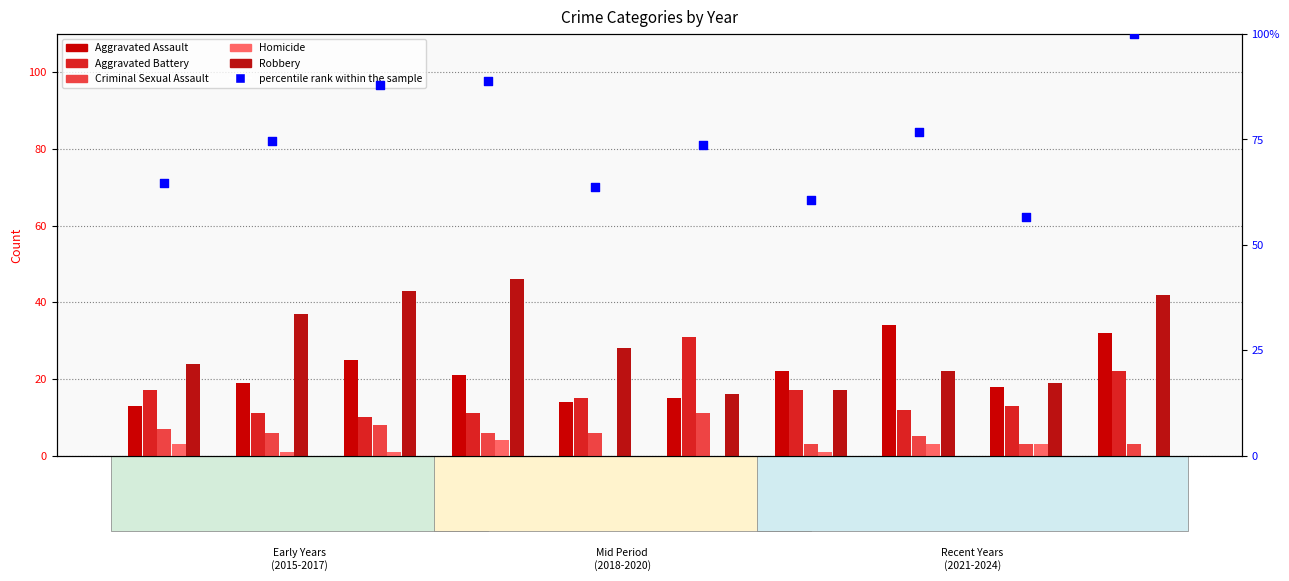

Which series has the largest Y range (max minus min)?

percentile rank within the sample